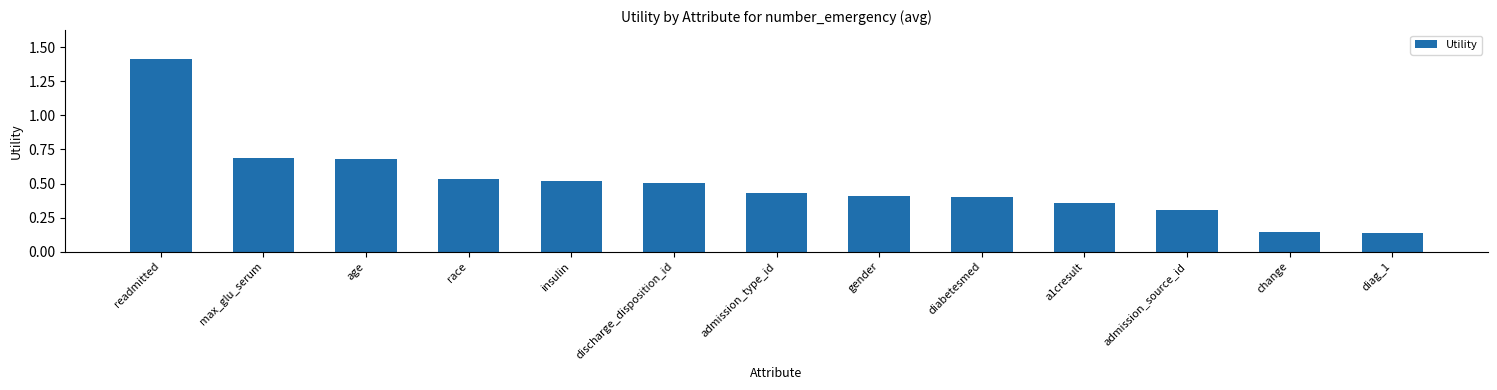

How many values are between 0 and 1?

12